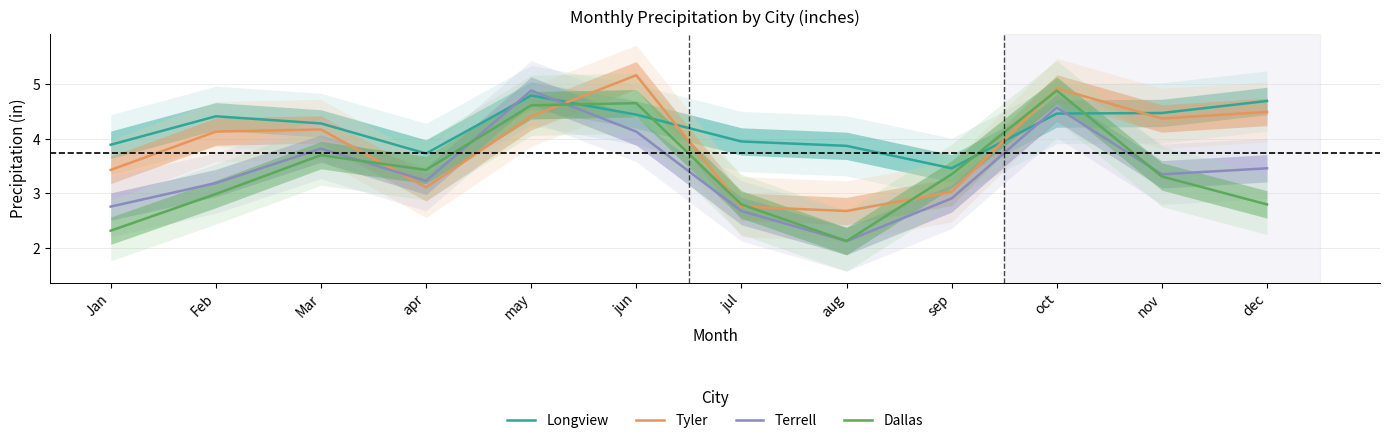

List the series in order of their peak value, highest first.

Tyler, Terrell, Dallas, Longview